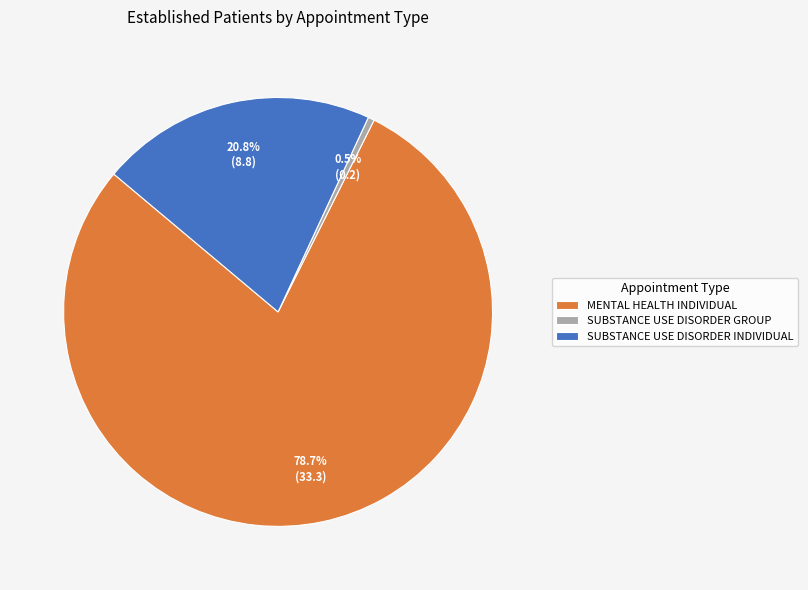

What is the smallest slice in the pie chart?

SUBSTANCE USE DISORDER GROUP